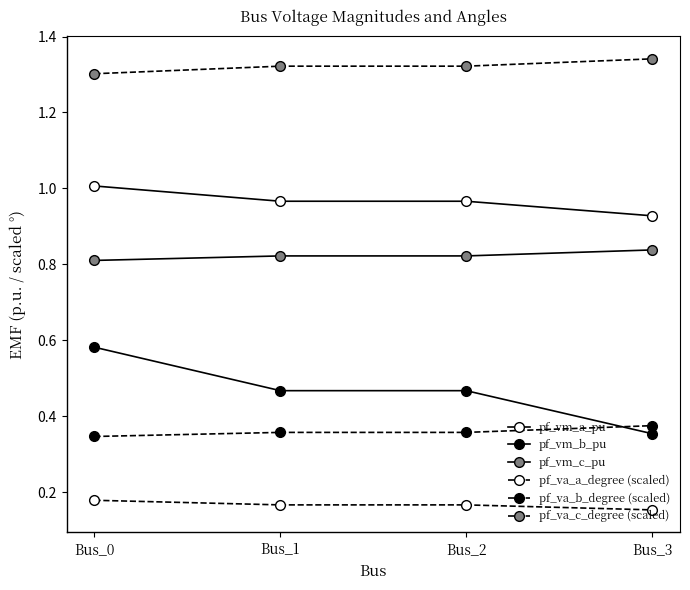

Which has a higher value, Bus_3 or Bus_1?

Bus_1